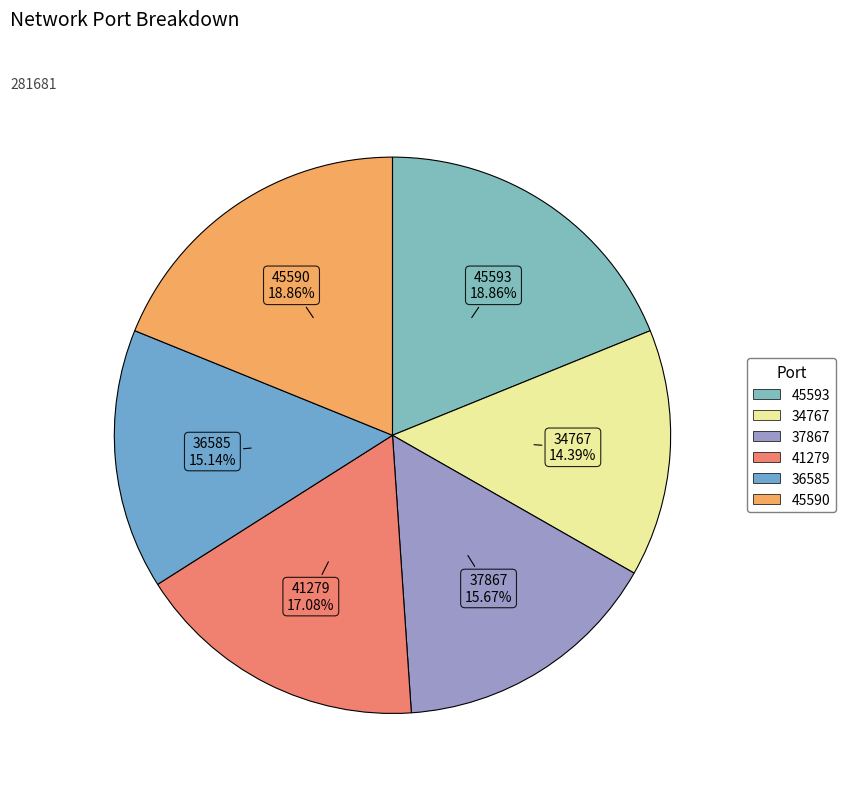

To the nearest percent, what percentage of the pie is 36585?

15%